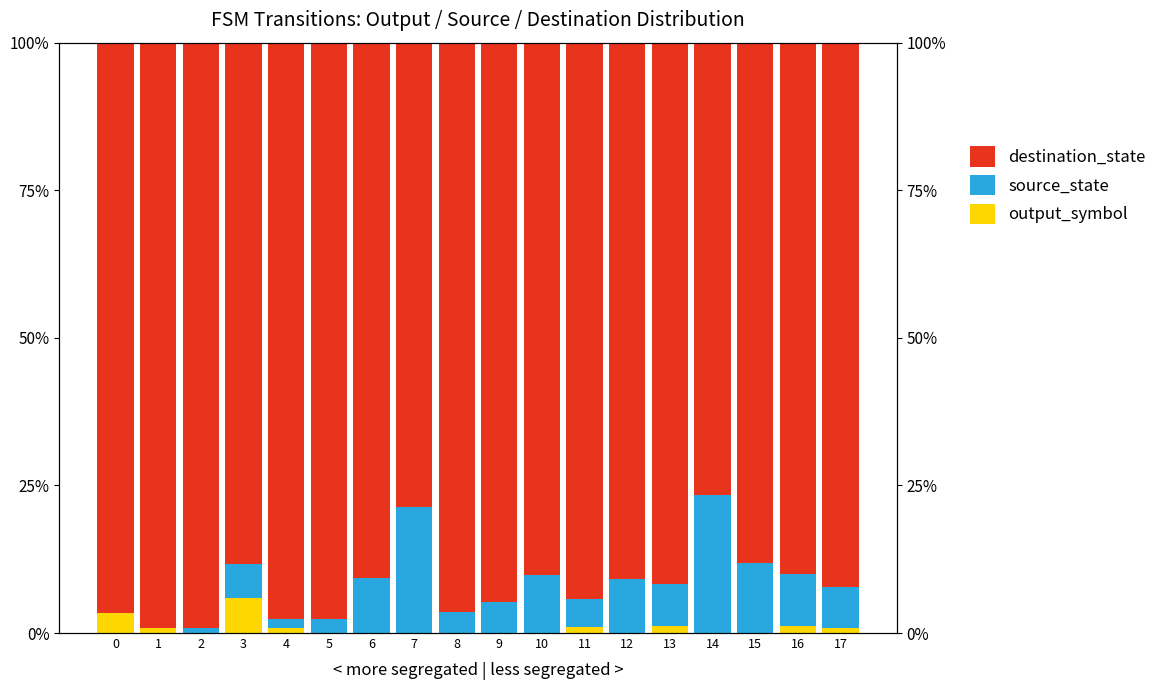

The destination_state series shows 39.2 at 16. True or false?

False